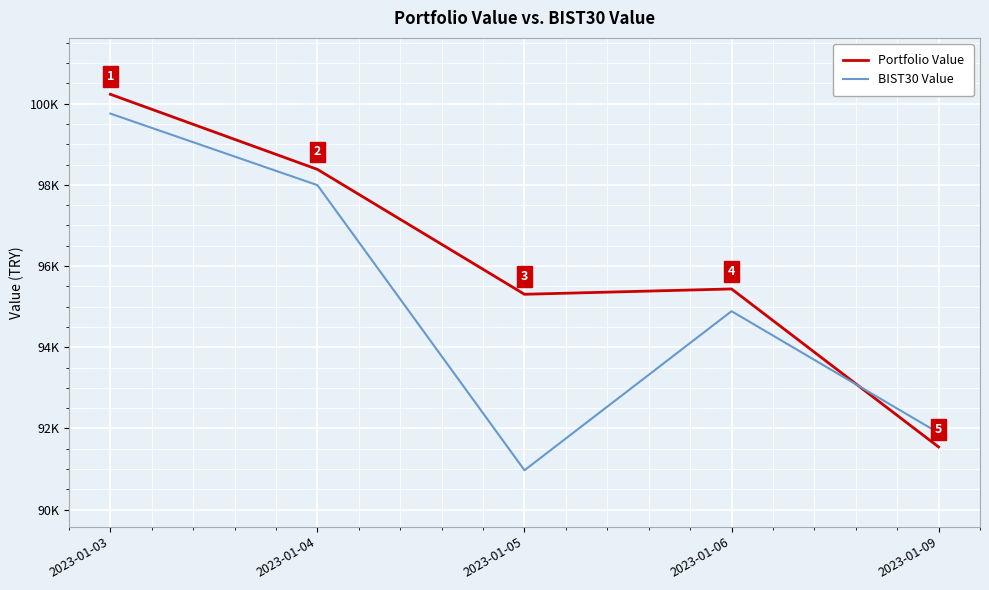

Which label corresponds to the smallest value in the chart?

2023-01-05